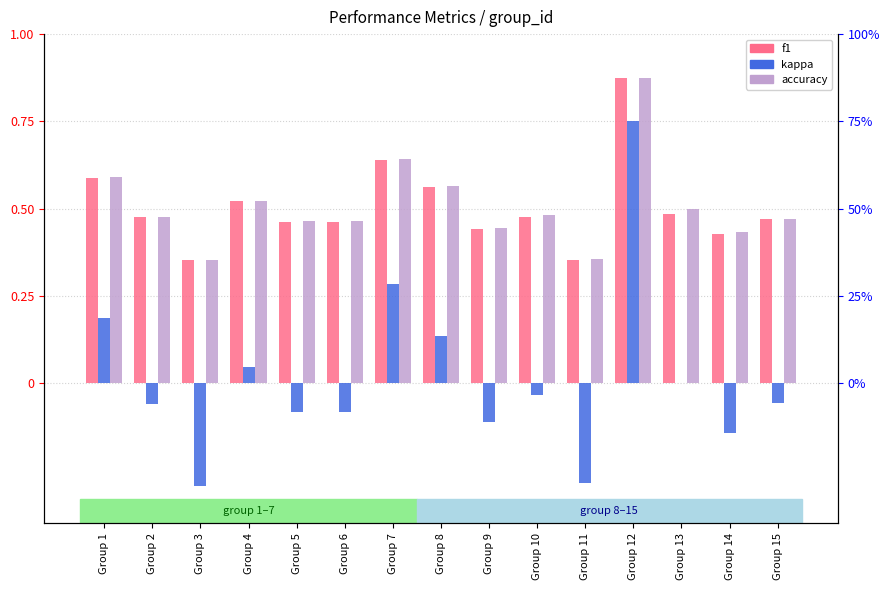

What is the difference between the maximum and minimum values in the f1 series?

0.5